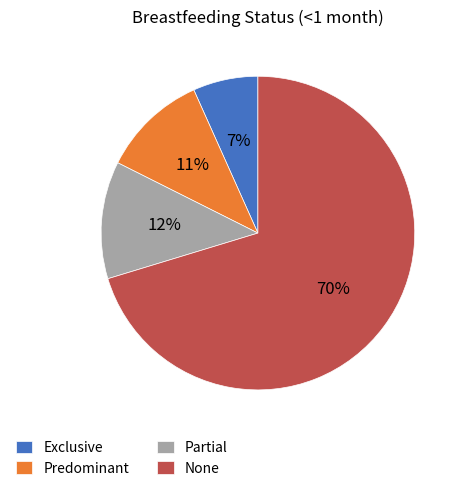

Which category has the biggest portion of the pie?

None